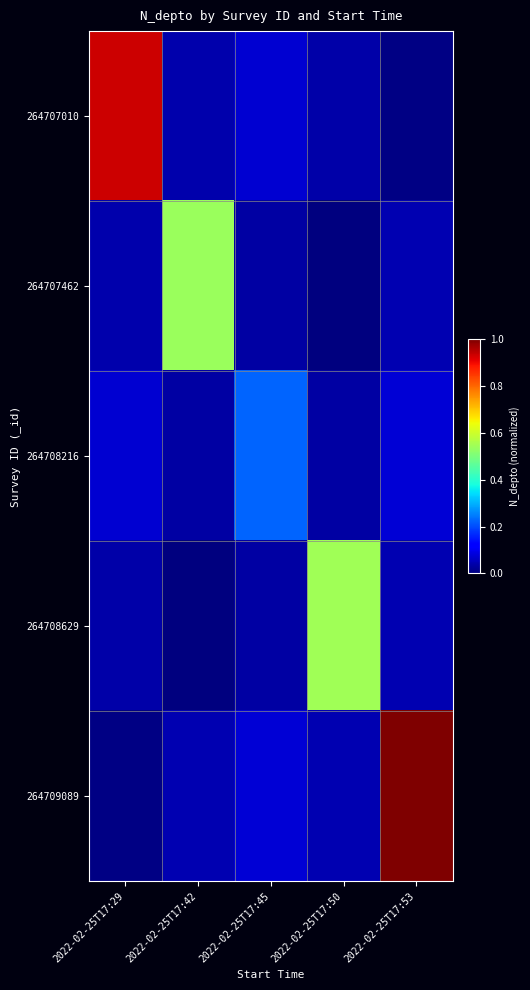

Which has a higher value, 2022-02-25T17:45 or 2022-02-25T17:29?

2022-02-25T17:29